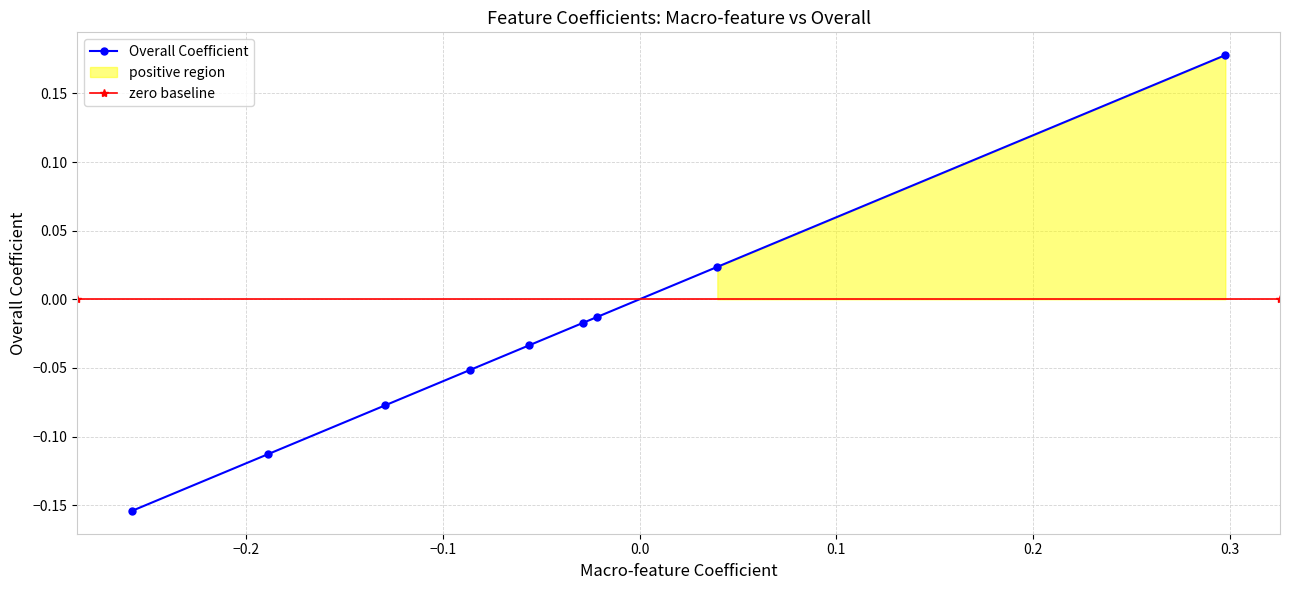

Reading right to left, transcribe all the data shown in this chart.

Macro-feature Coefficient: E14.nominalizations=-0.3	C11.indefProns=-0.2	H38.otherSubord=-0.1	C08.3persProns=-0.1	I40.attrAdj=-0.1	F18.BYpassives=-0.0	K47.generalHedges=-0.0	C12.doAsProVerb=0.0	J44.wordLength=0.3
Overall Coefficient: E14.nominalizations=-0.2	C11.indefProns=-0.1	H38.otherSubord=-0.1	C08.3persProns=-0.1	I40.attrAdj=-0.0	F18.BYpassives=-0.0	K47.generalHedges=-0.0	C12.doAsProVerb=0.0	J44.wordLength=0.2